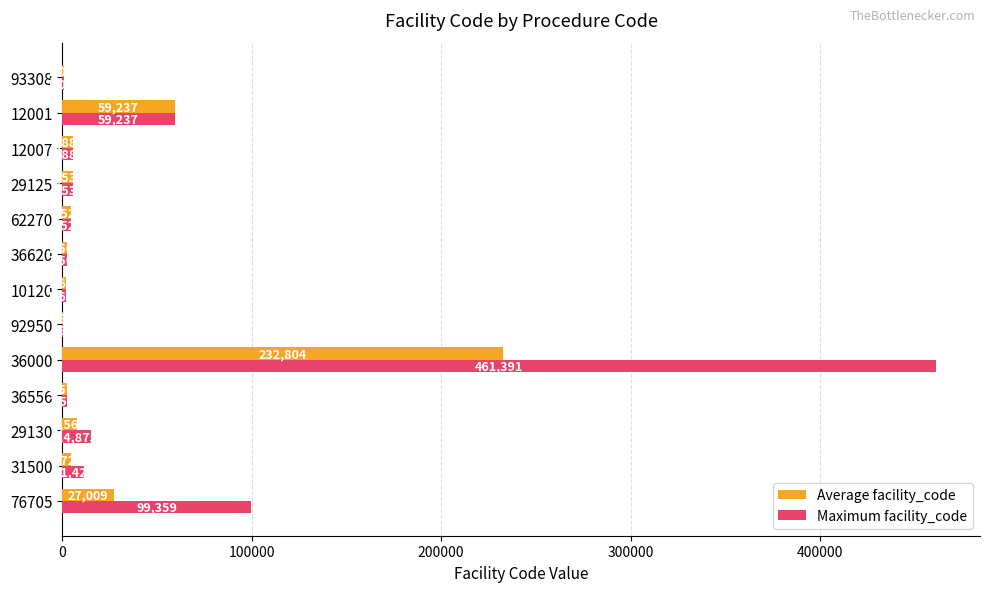

What is the average value of the Average facility_code series?

27344.5